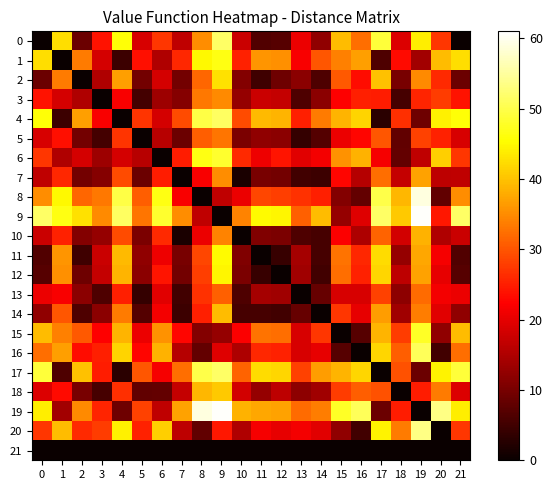

Which series has the largest total across all categories?

9